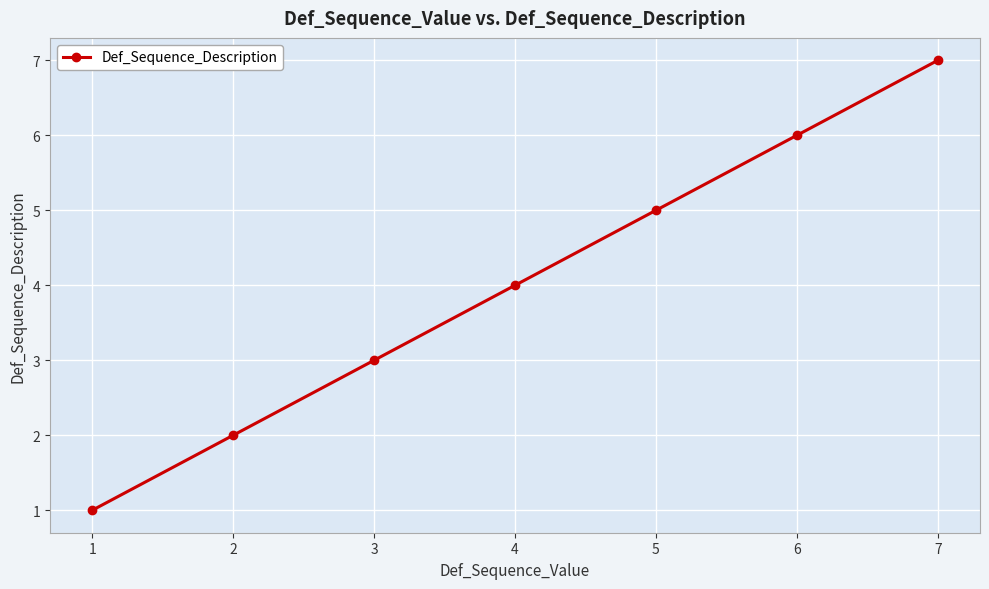

What is the difference between the values at 2 and 3?

1